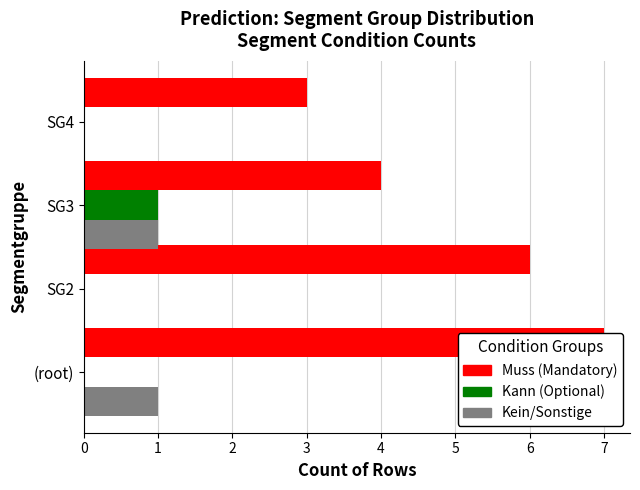

The value of Kein/Sonstige at SG3 is 0. True or false?

False